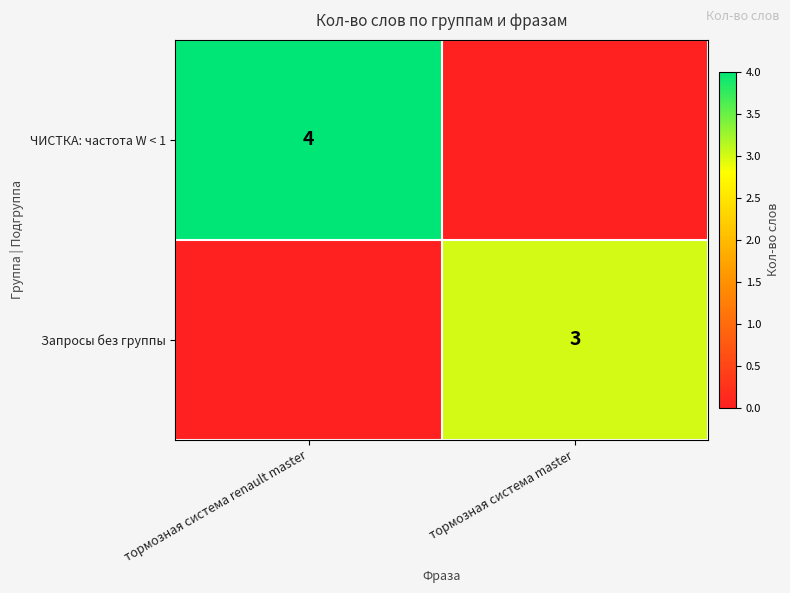

The Запросы без группы series shows 3 at тормозная система master. True or false?

True